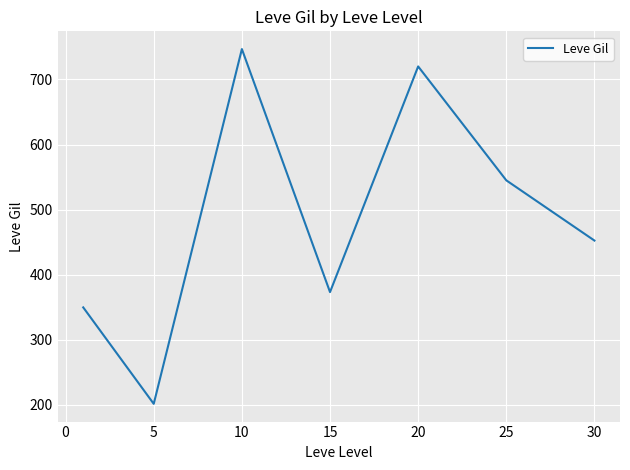

What is the sum of all values?

3389.0